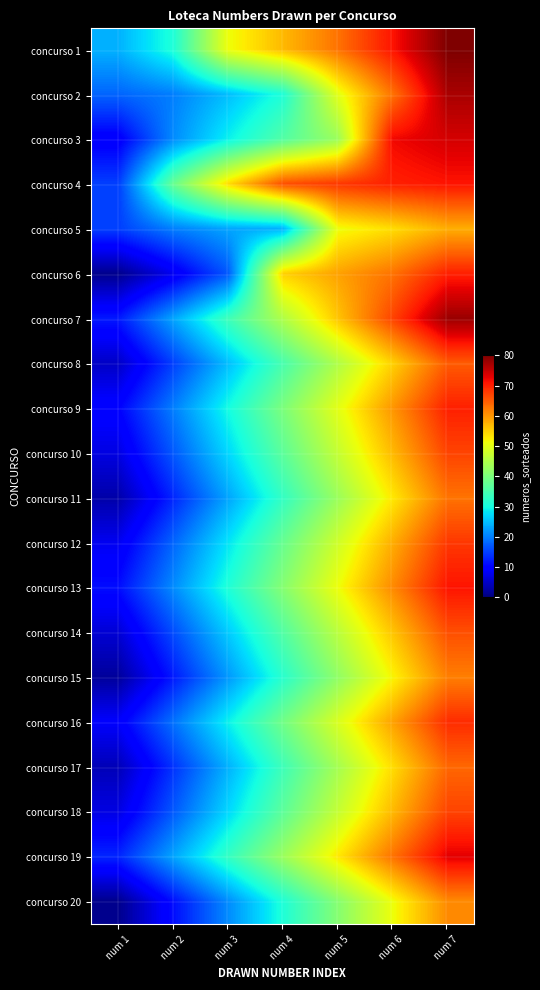

What is the total value across all series at num 3?

579